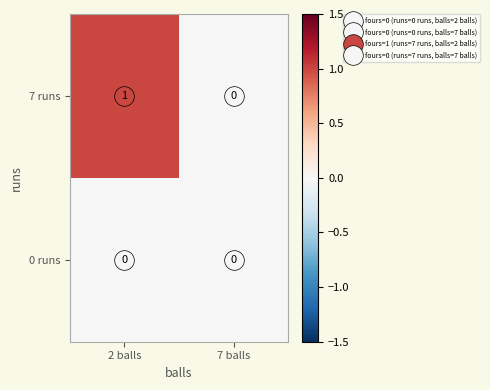

Which series has the largest total across all categories?

7 runs